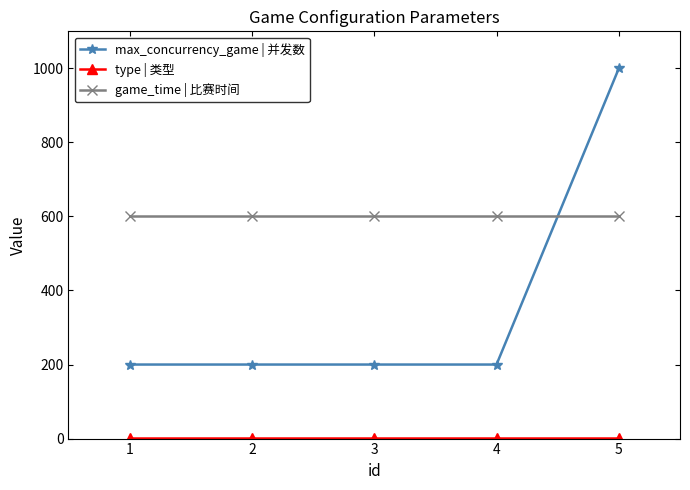

What is the approximate value of game_time | 比赛时间 at 4?

600